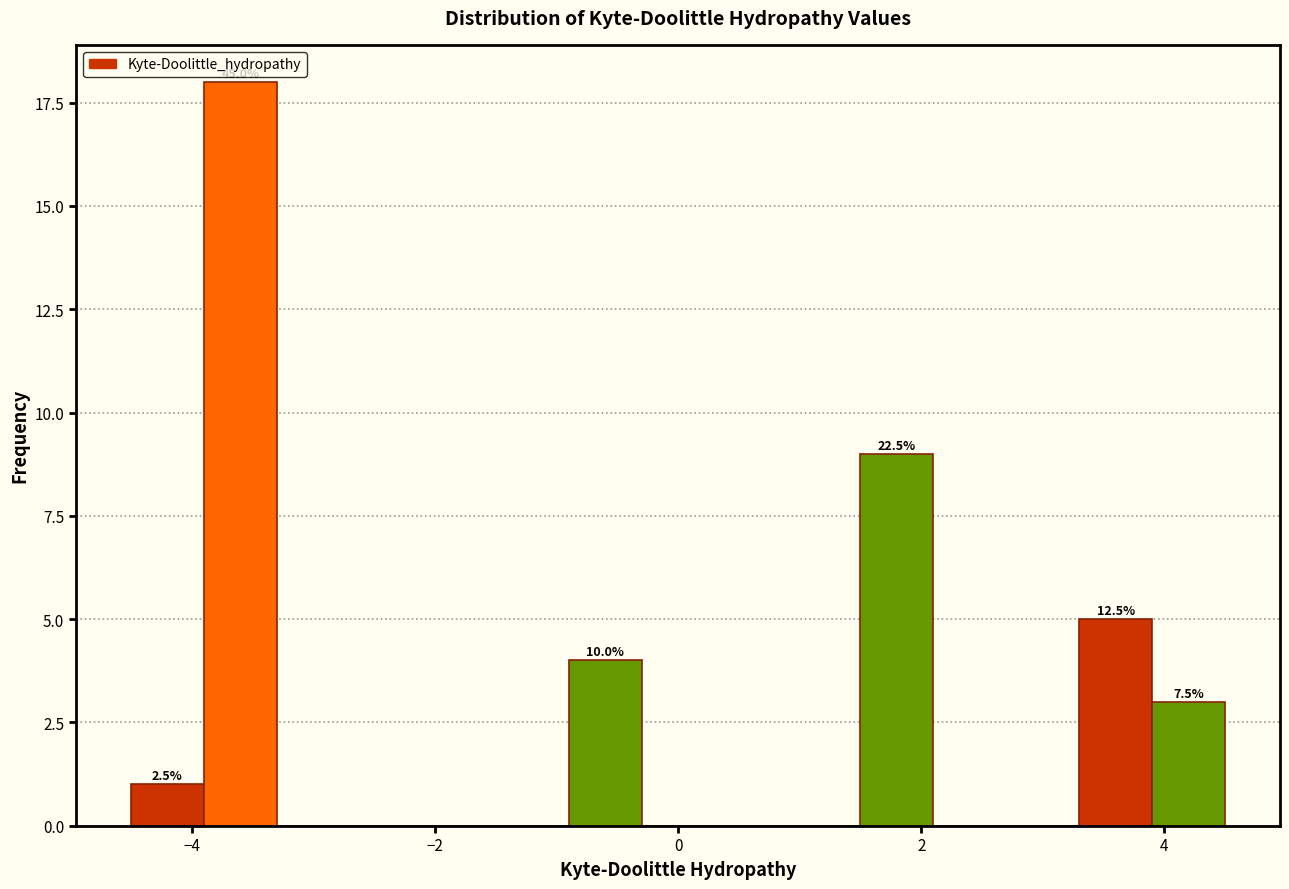

Read against the x-axis, roughly where is the centre of the tallest bar?

-3.6